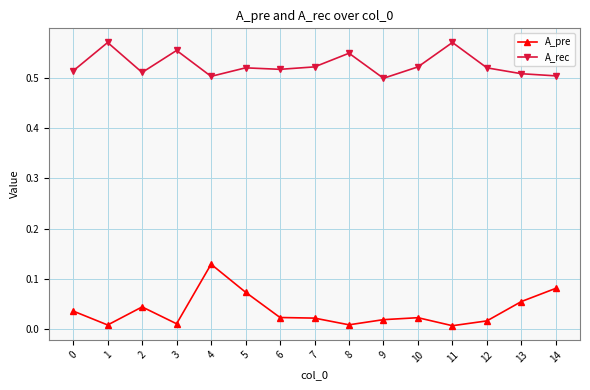

The value of A_rec at 5 is 0.5. True or false?

True